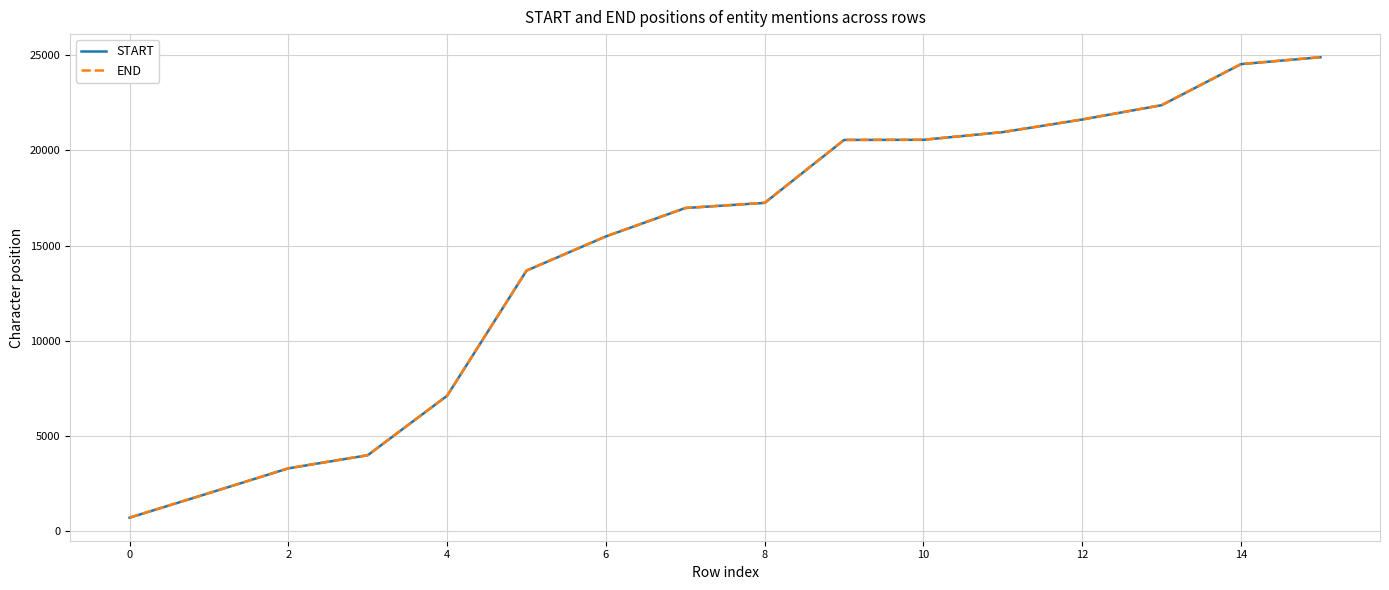

What is the greatest value displayed?

24897